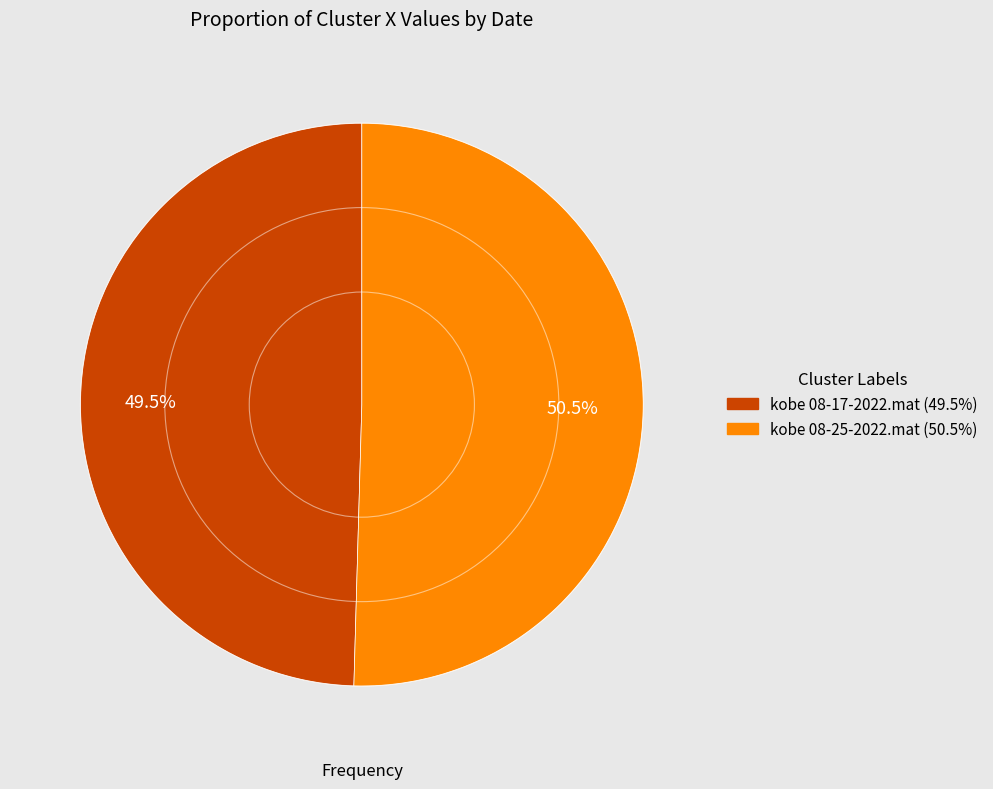

What is the majority slice?

kobe 08-25-2022.mat